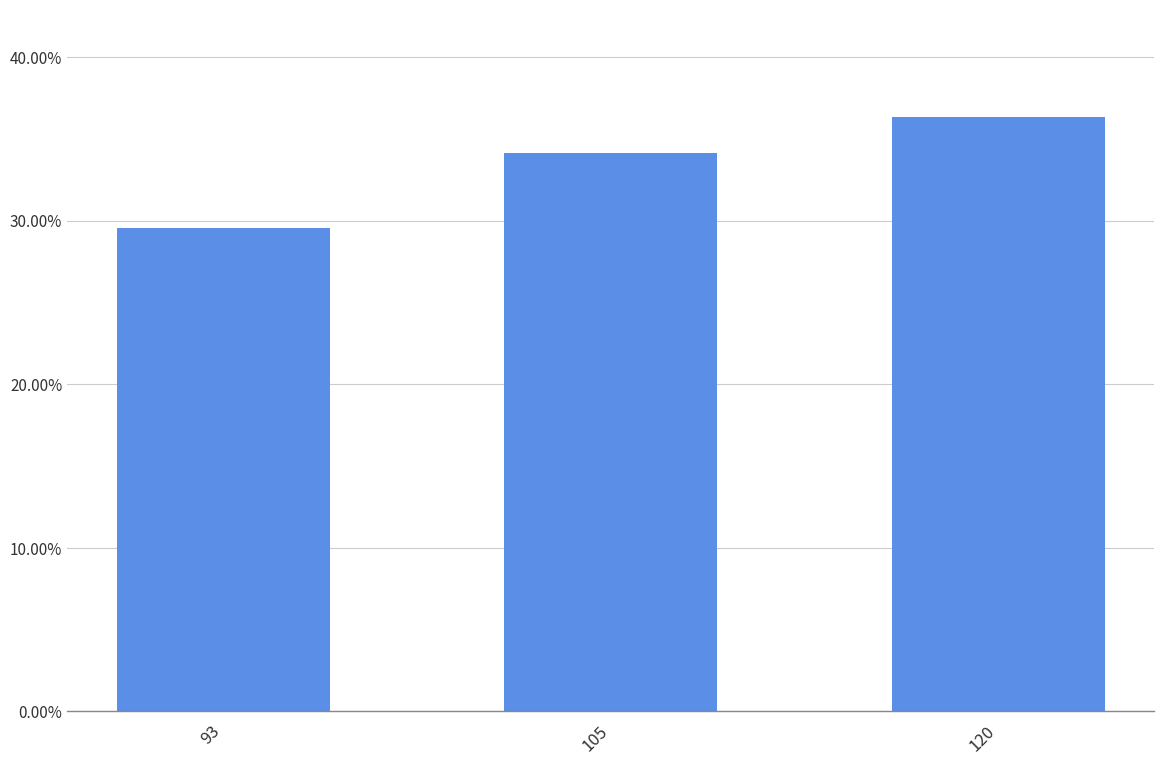

Are the bars horizontal?

No